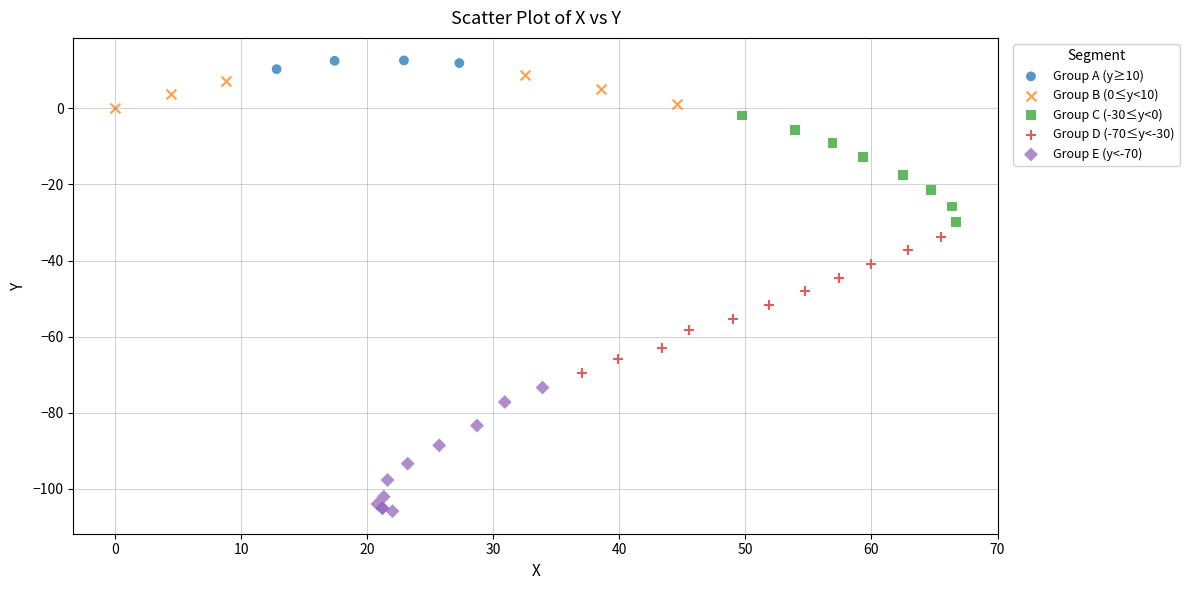

Which series reaches the minimum Y coordinate?

Group E (y<-70)